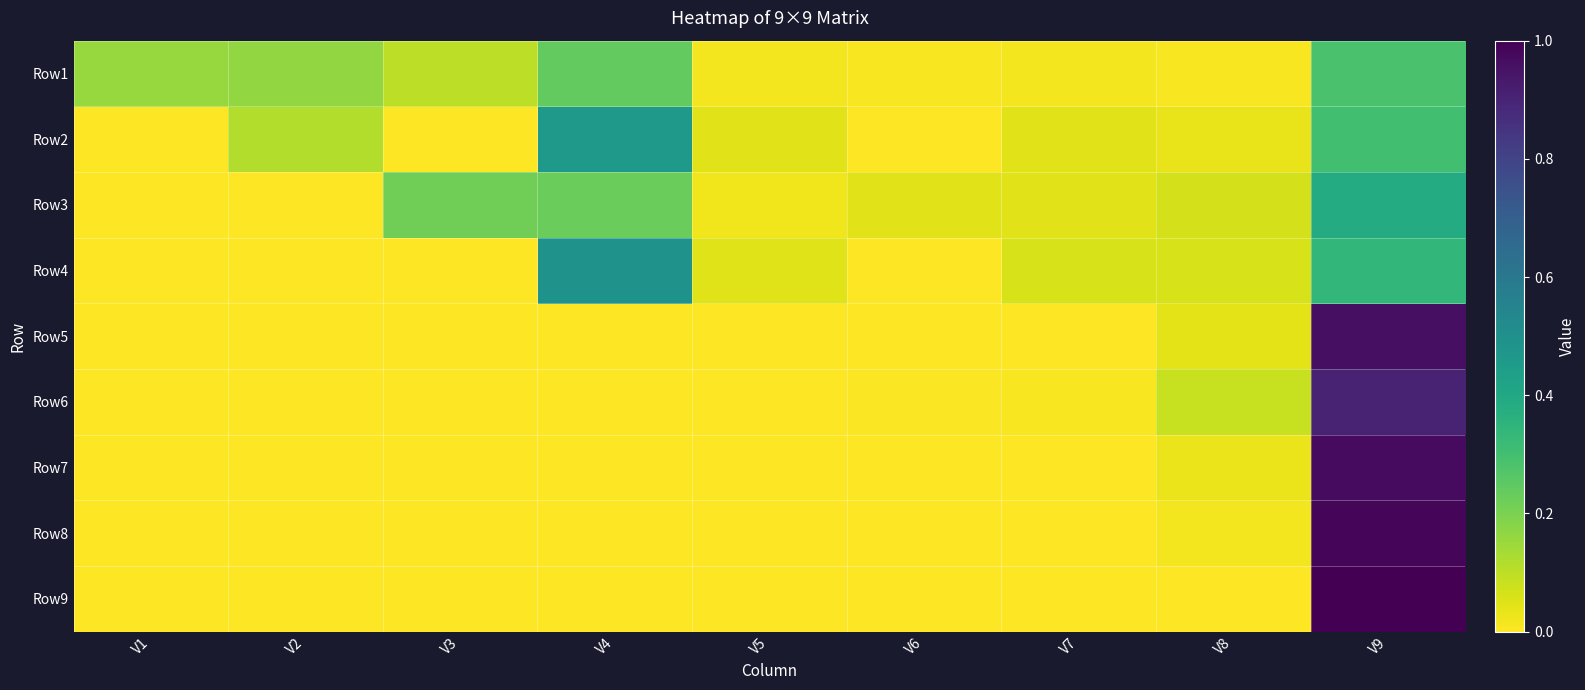

Reading left to right, extract all data points from this chart.

Row1: V1=0.2	V2=0.2	V3=0.1	V4=0.2	V5=0.0	V6=0.0	V7=0.0	V8=0.0	V9=0.3
Row2: V1=0.0	V2=0.1	V3=0.0	V4=0.5	V5=0.0	V6=0.0	V7=0.0	V8=0.0	V9=0.3
Row3: V1=0.0	V2=0.0	V3=0.2	V4=0.2	V5=0.0	V6=0.0	V7=0.0	V8=0.1	V9=0.4
Row4: V1=0.0	V2=0.0	V3=0.0	V4=0.5	V5=0.1	V6=0.0	V7=0.1	V8=0.1	V9=0.3
Row5: V1=0.0	V2=0.0	V3=0.0	V4=0.0	V5=0.0	V6=0.0	V7=0.0	V8=0.0	V9=1.0
Row6: V1=0.0	V2=0.0	V3=0.0	V4=0.0	V5=0.0	V6=0.0	V7=0.0	V8=0.1	V9=0.9
Row7: V1=0.0	V2=0.0	V3=0.0	V4=0.0	V5=0.0	V6=0.0	V7=0.0	V8=0.0	V9=1.0
Row8: V1=0.0	V2=0.0	V3=0.0	V4=0.0	V5=0.0	V6=0.0	V7=0.0	V8=0.0	V9=1.0
Row9: V1=0.0	V2=0.0	V3=0.0	V4=0.0	V5=0.0	V6=0.0	V7=0.0	V8=0.0	V9=1.0